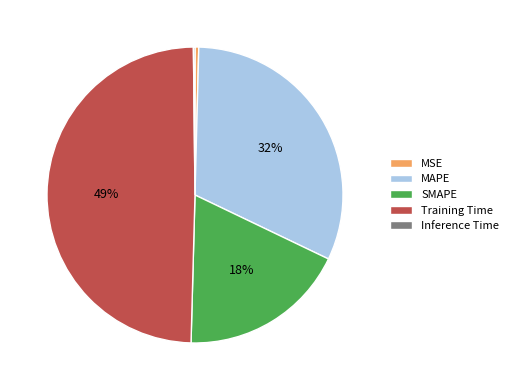

To the nearest percent, what is the difference between the MSE and SMAPE slice percentages?

18%